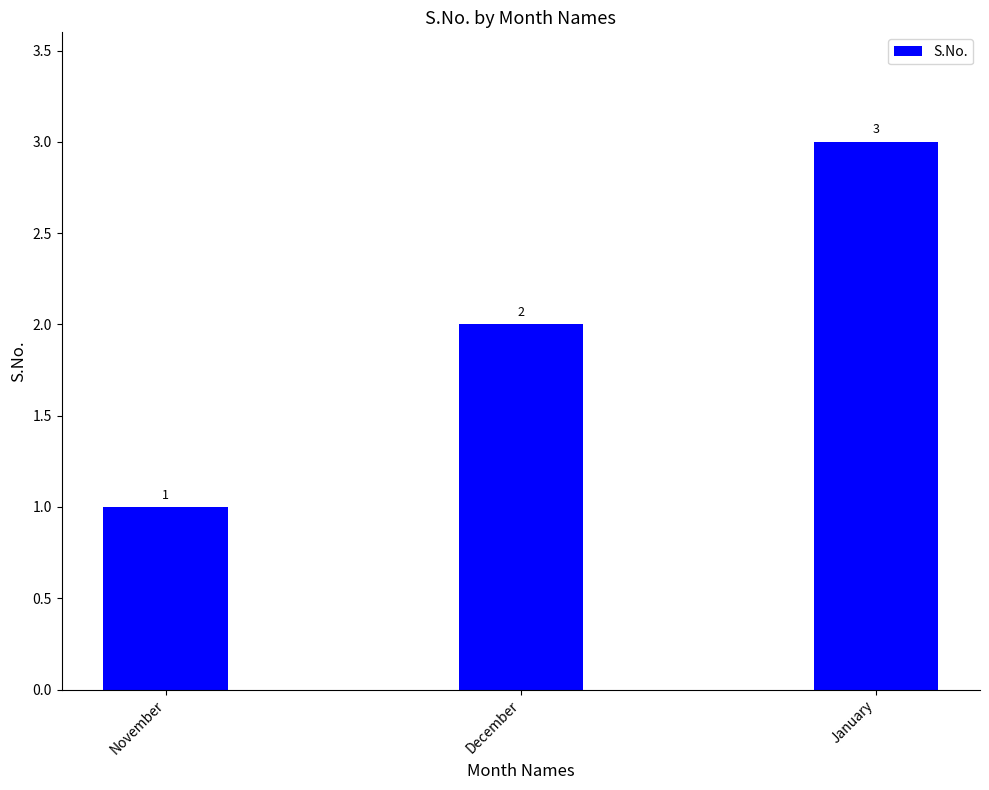

Which category has the lowest value across all series?

November